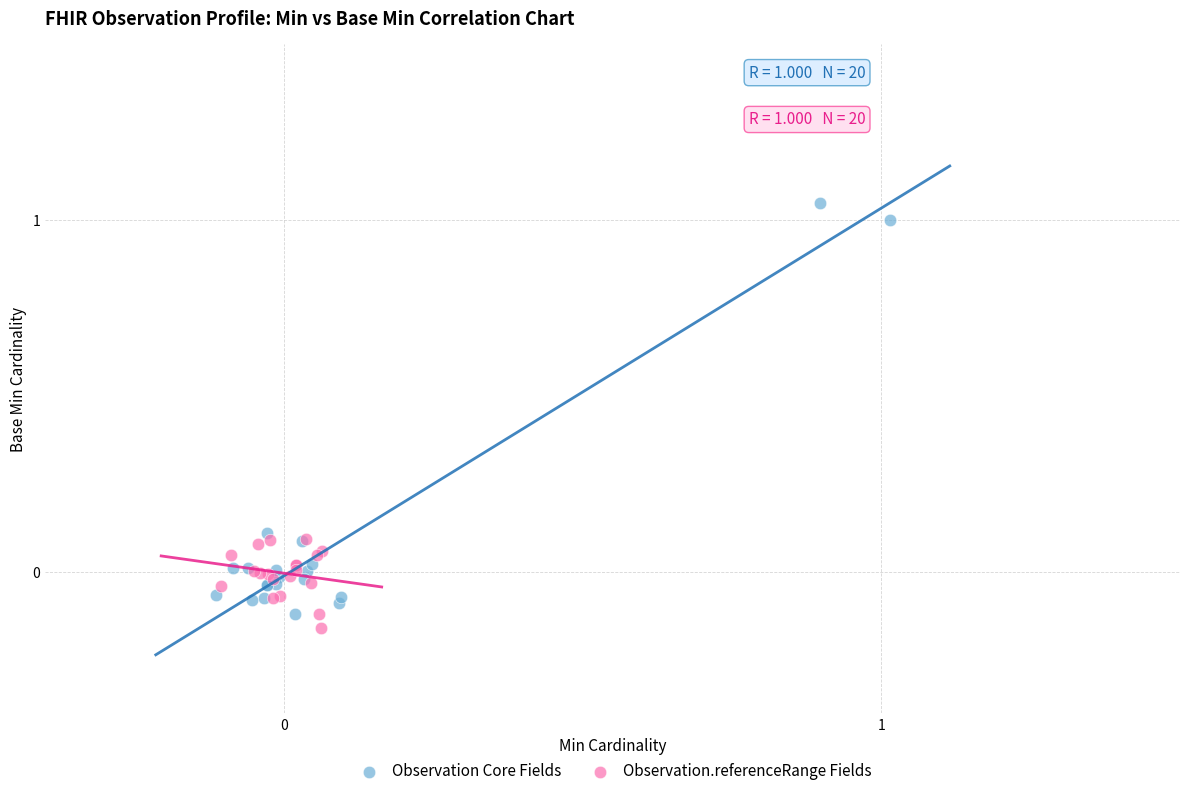

Which series contains the highest Y value?

Observation Core Fields